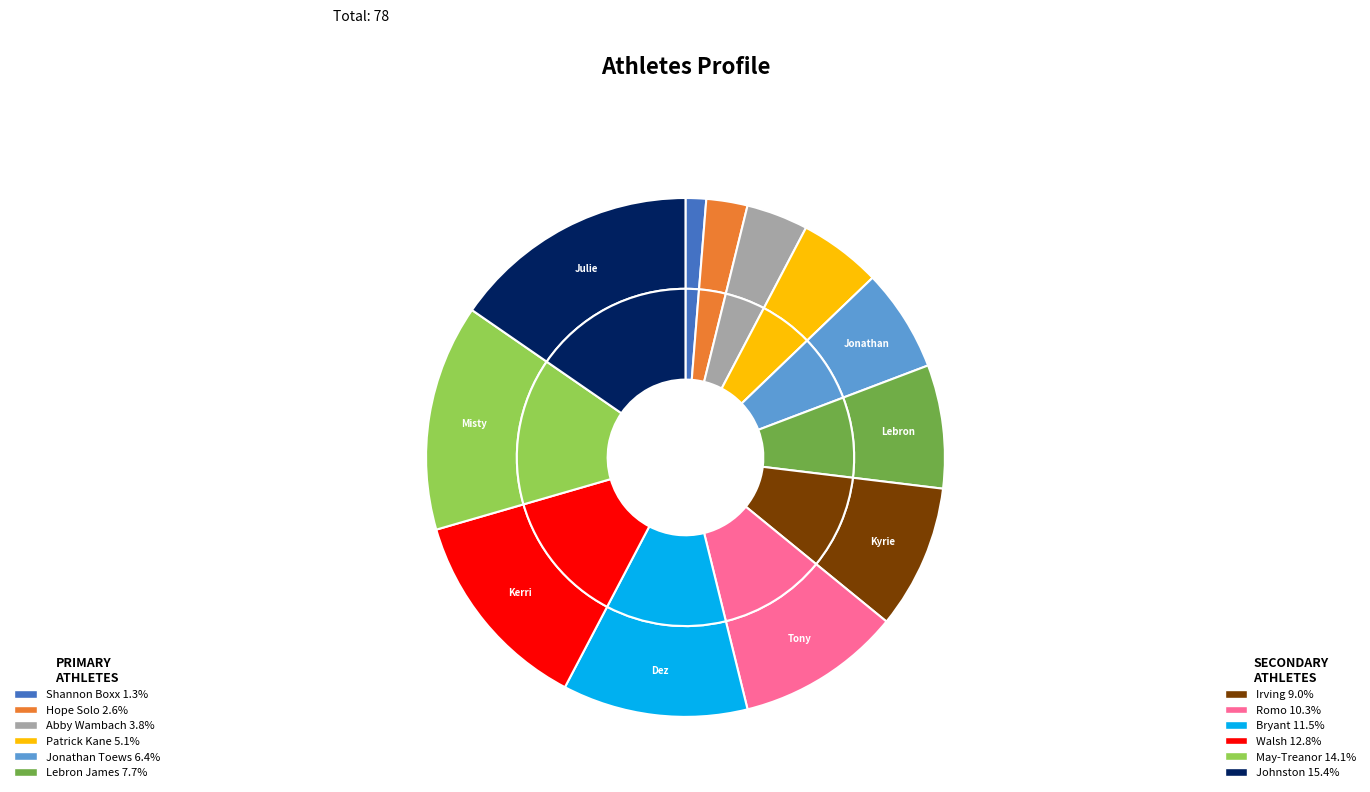

To the nearest percent, what portion does Jonathan Toews represent?

6%